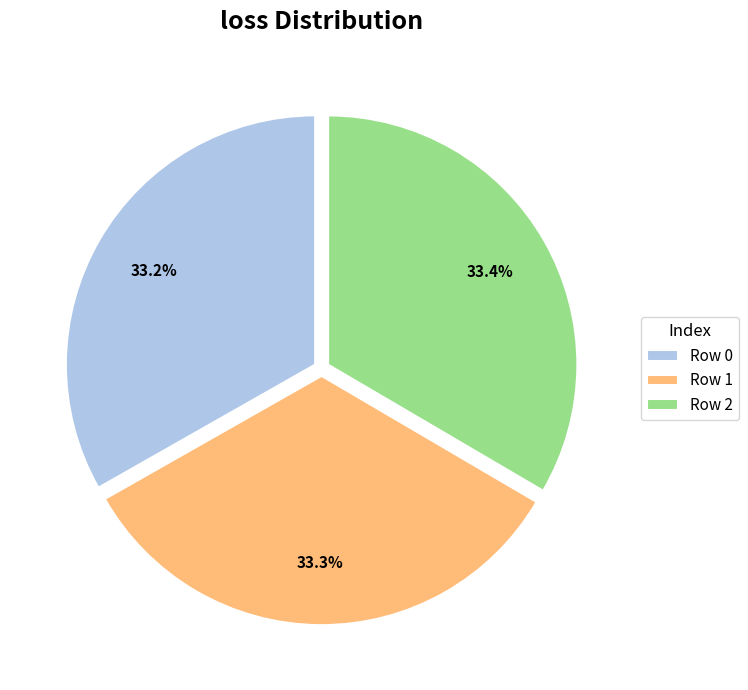

What is the total percentage of Row 1 and Row 2?

66.8%